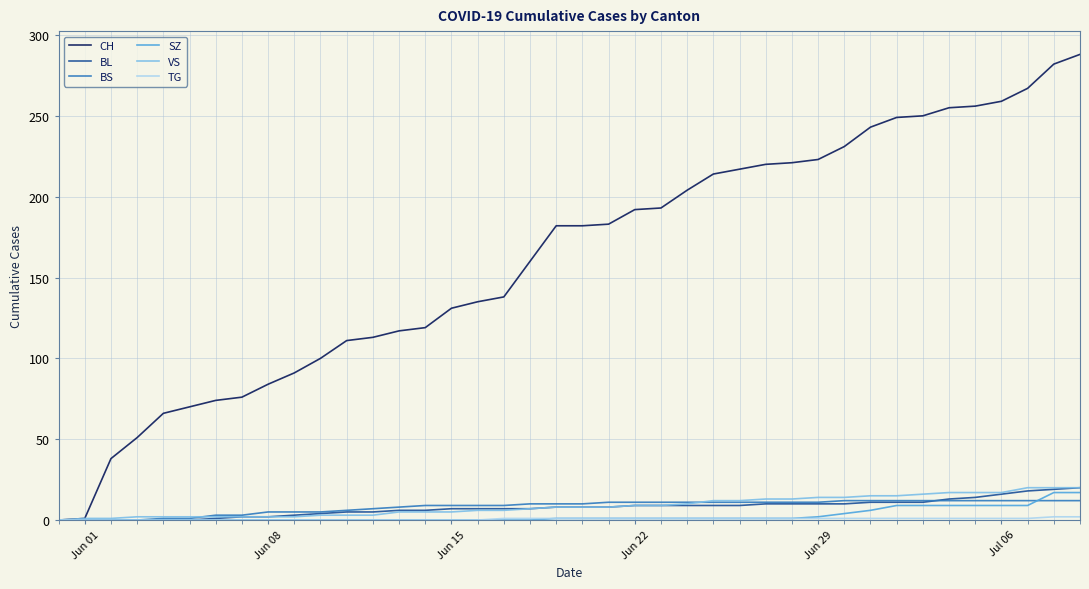

What is the maximum value shown in the chart?

288